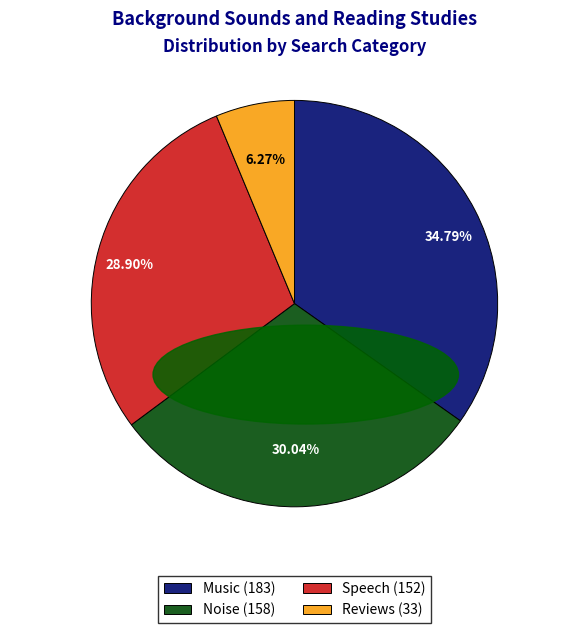

Which has a higher value, Speech or Reviews?

Speech